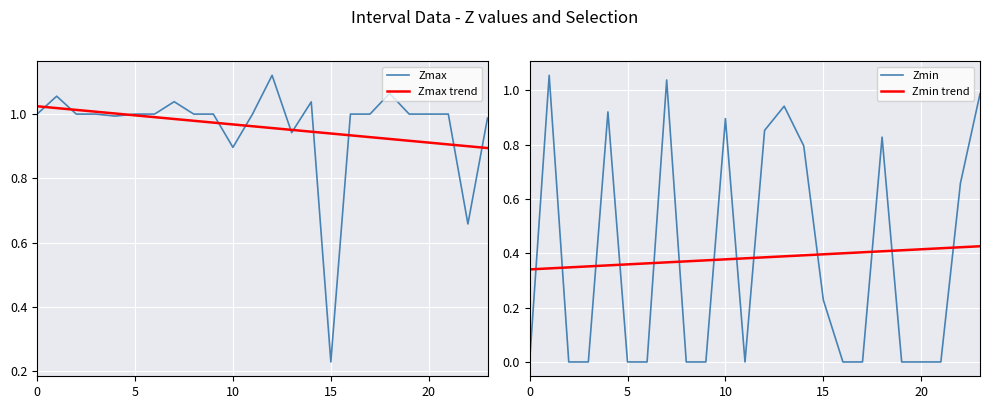

Which series has the largest range (max minus min)?

Zmin